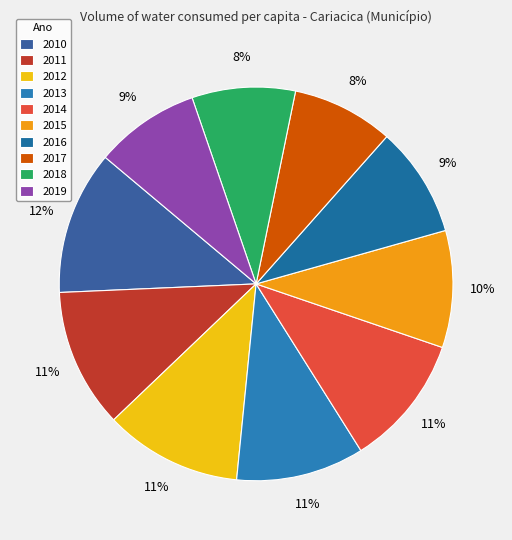

How many slices are in this pie chart?

10